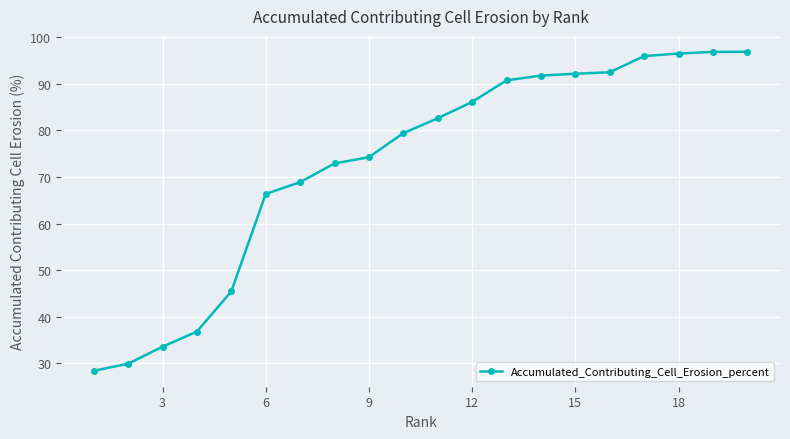

How many data points does each series have?

20